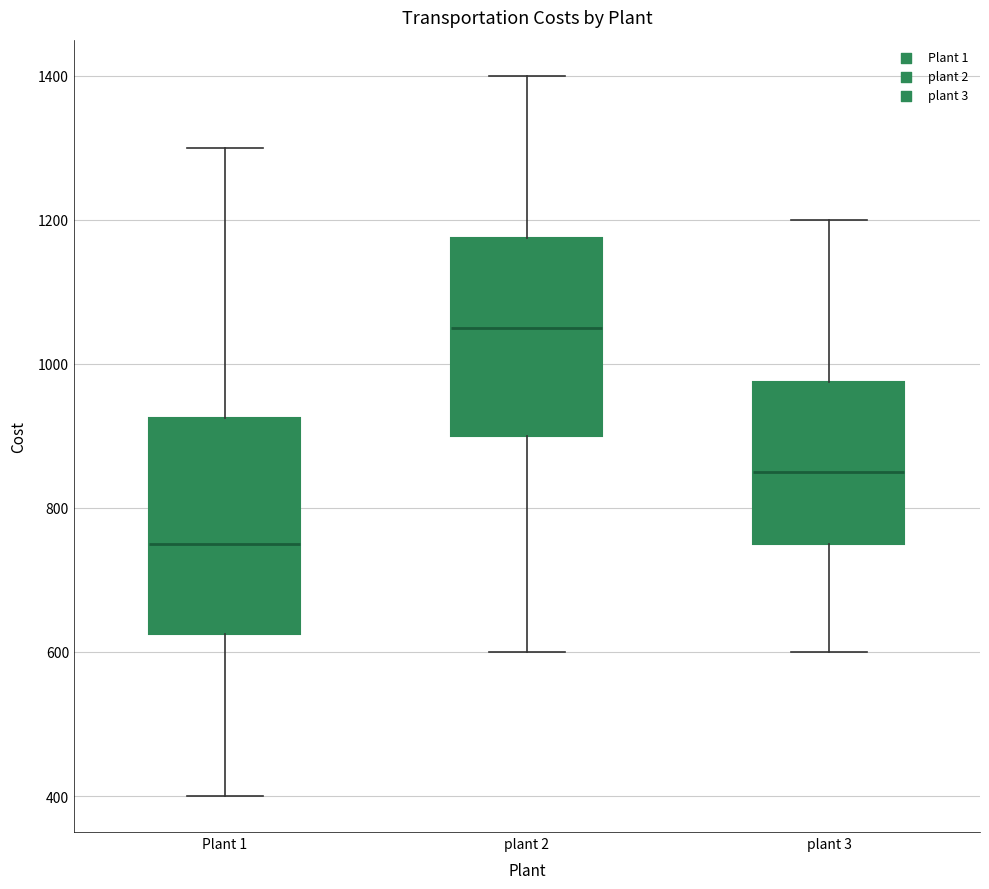

Where is the lower edge of the box for plant 3 on the y-axis? The values are not printed on the chart, so give them approximately, as read against the axis.

760